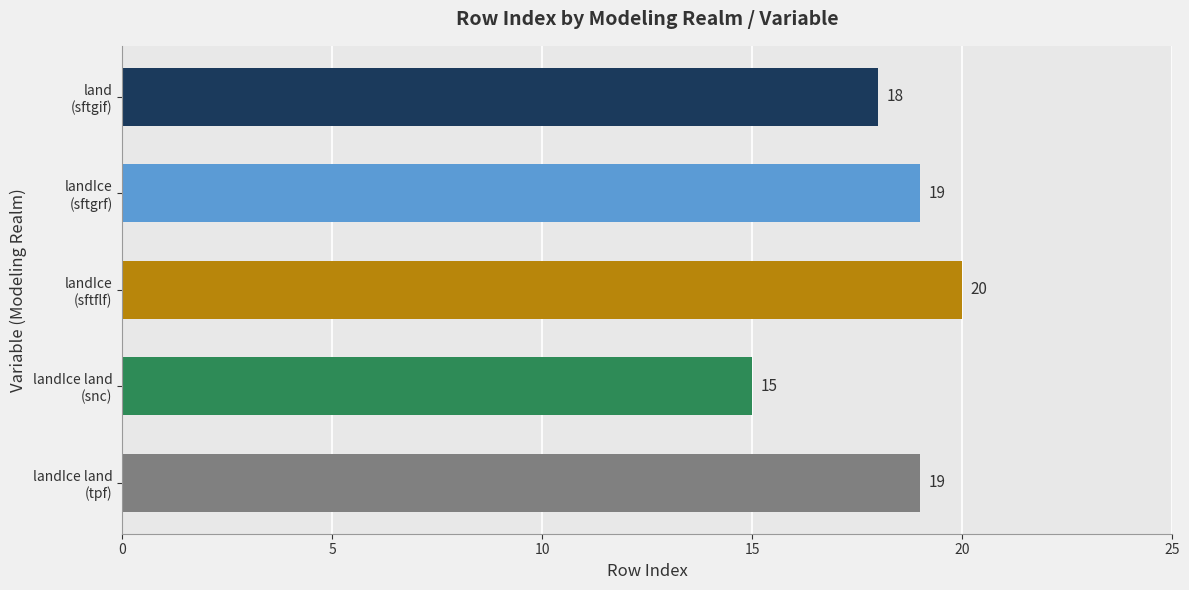

What is the greatest value displayed?

20